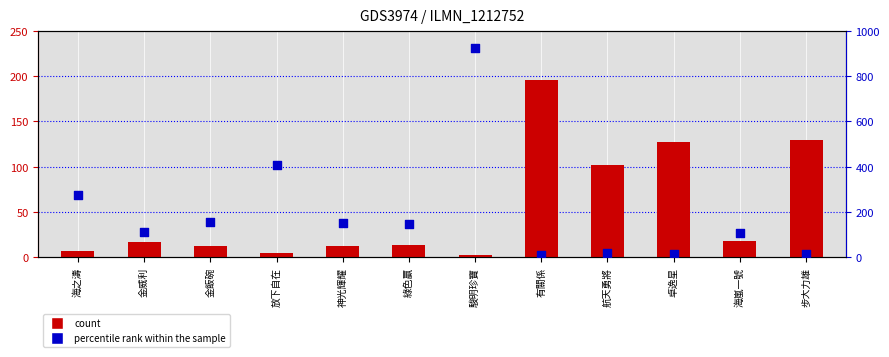

What are all the series names shown in the legend?

count, percentile rank within the sample